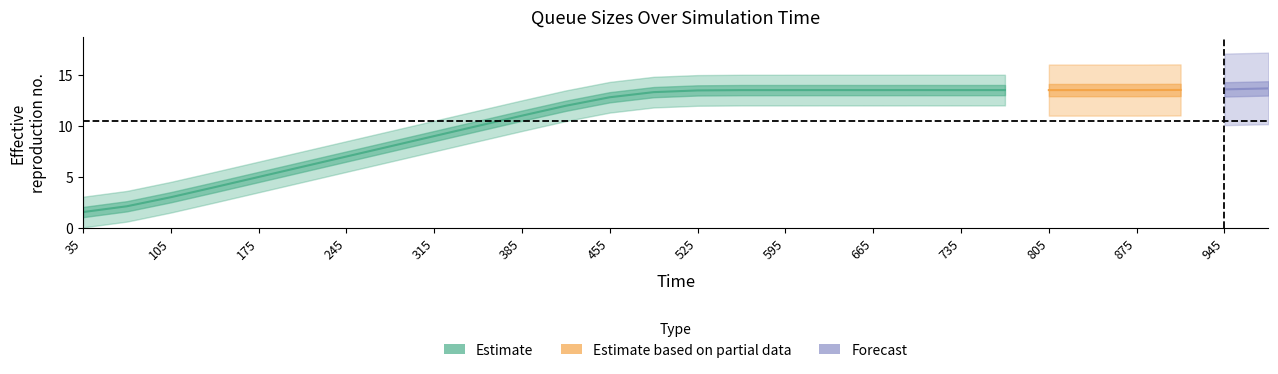

At how many categories does at least one series exceed 0?

28